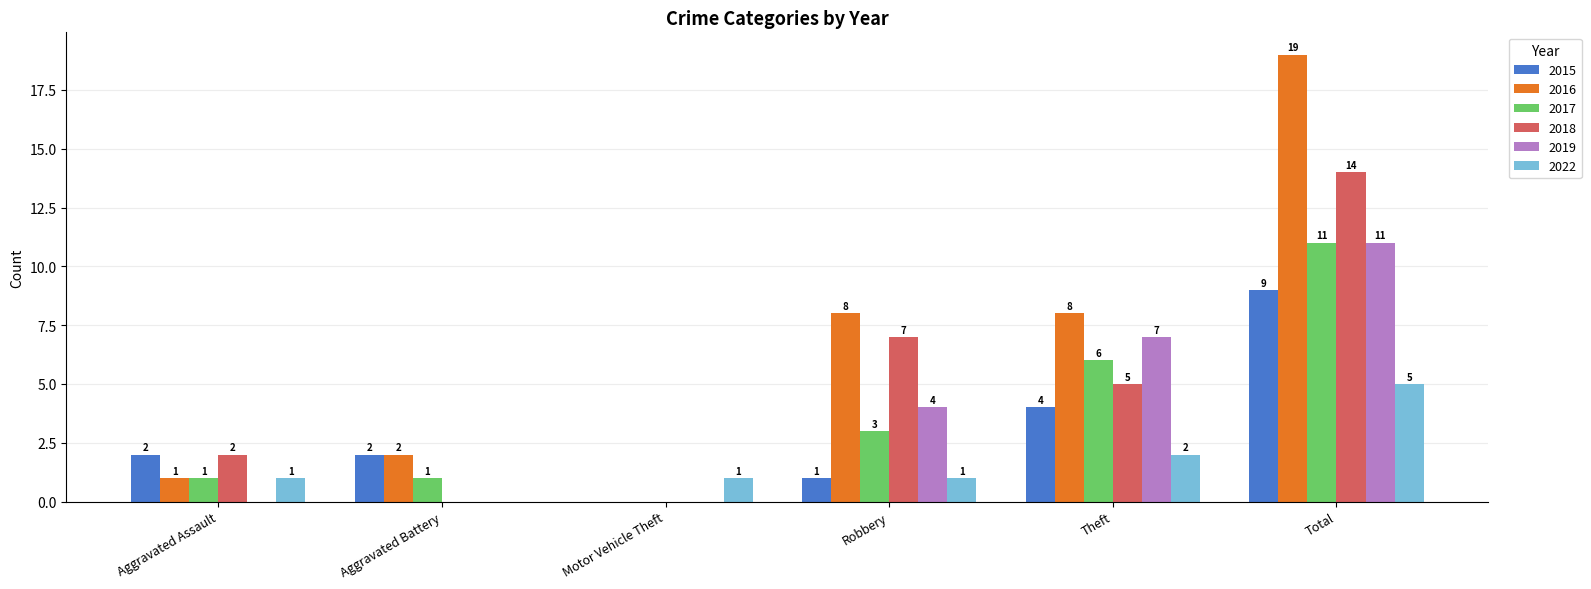

What is the highest value of the 2022 series?

5